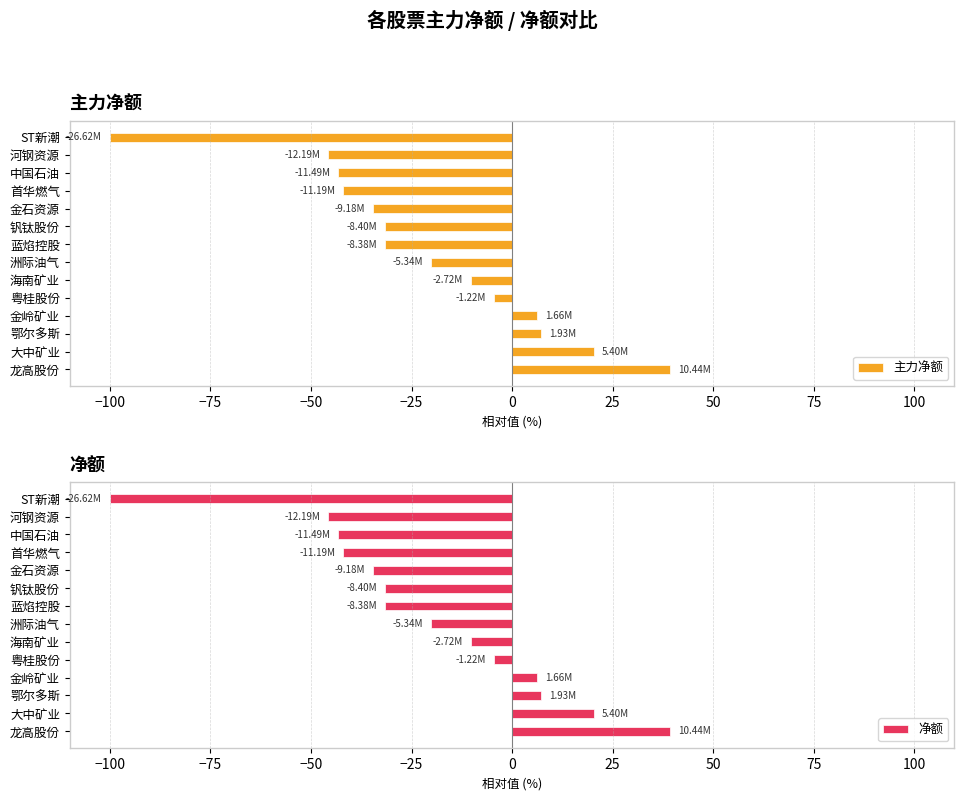

What is the highest value of the 净额 series?

39.2